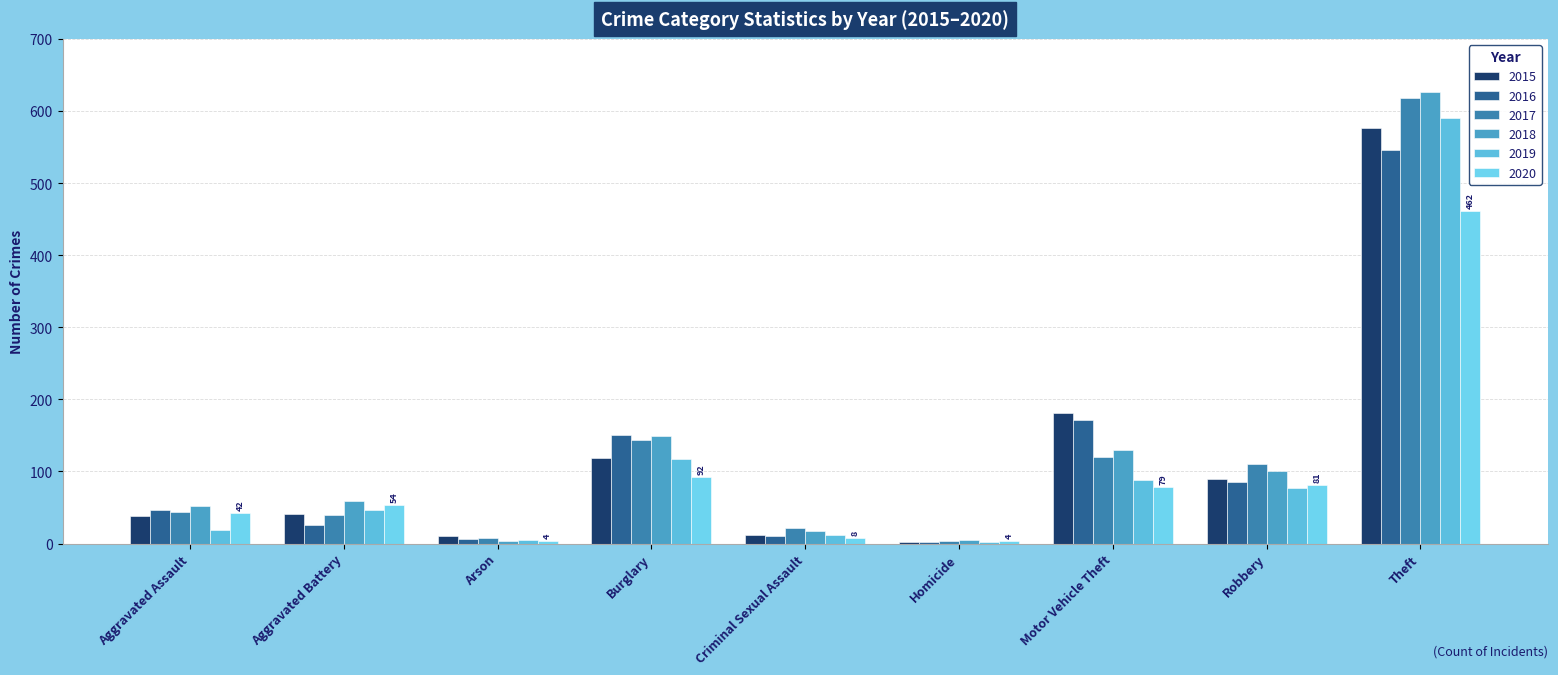

How many distinct data groups are displayed?

6